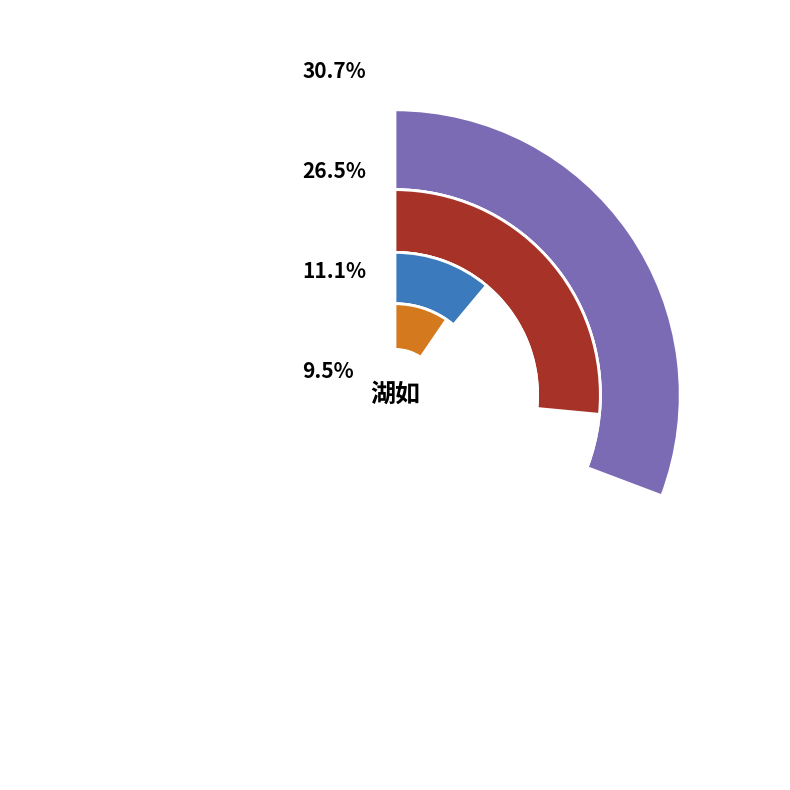

Is there any slice that represents more than half of the pie?

No